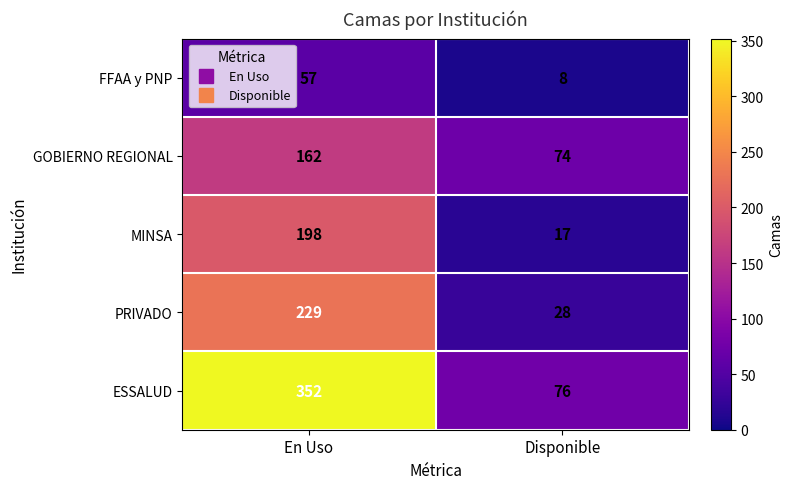

The value of FFAA y PNP at En Uso is 99. True or false?

False